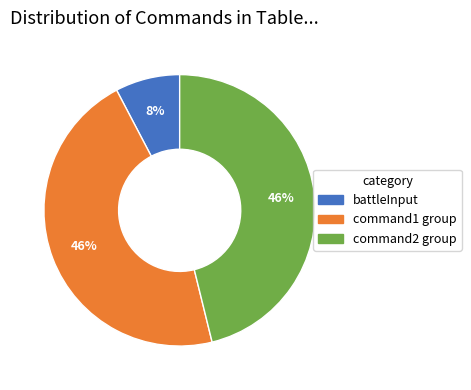

Is there a majority slice in this chart?

No